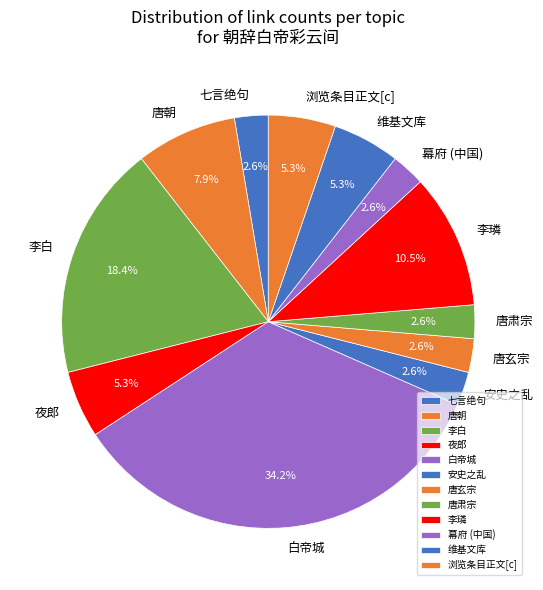

Combined, do 李白 and 幕府 (中国) account for over 50%?

No